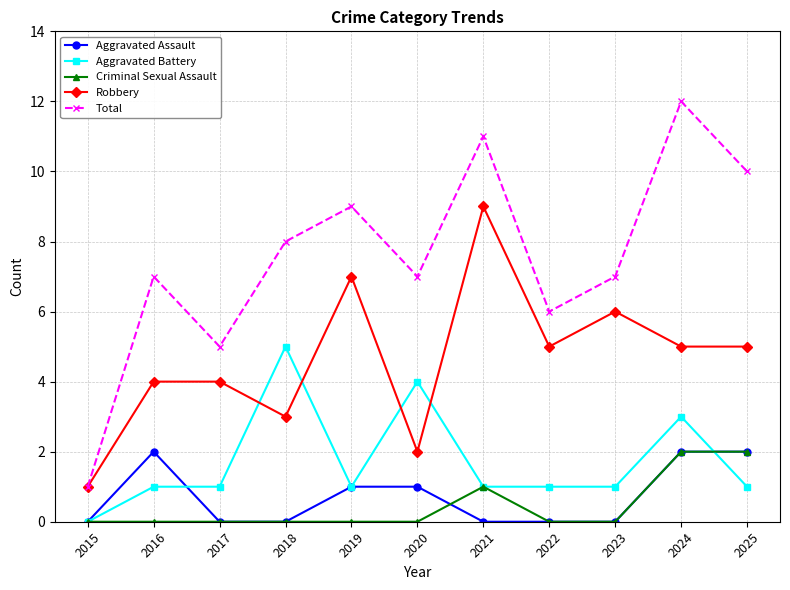

The Aggravated Assault series shows -1 at 2018. True or false?

False